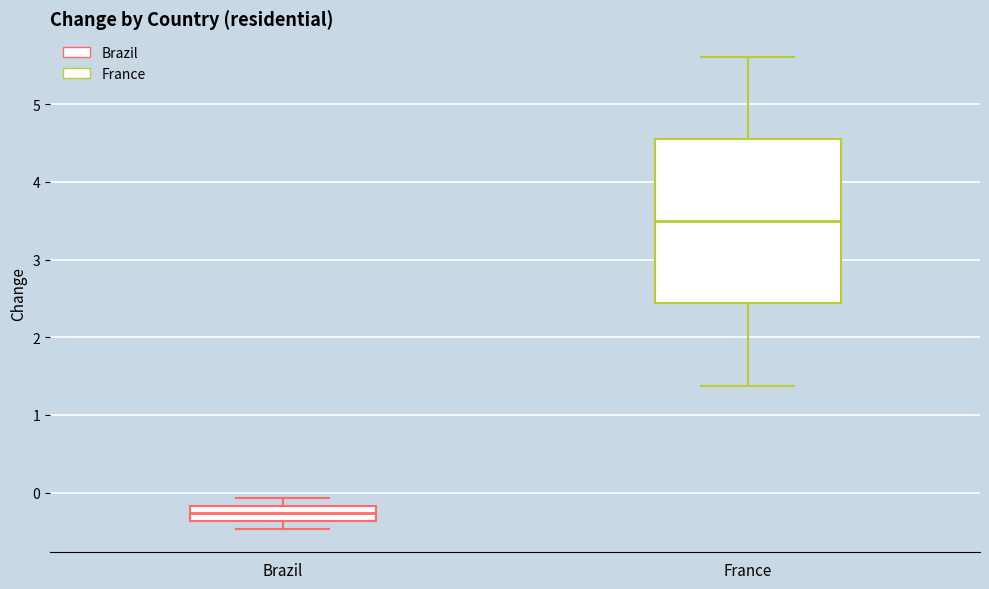

Comparing the boxes themselves (not the whiskers), which one is the tallest?

France